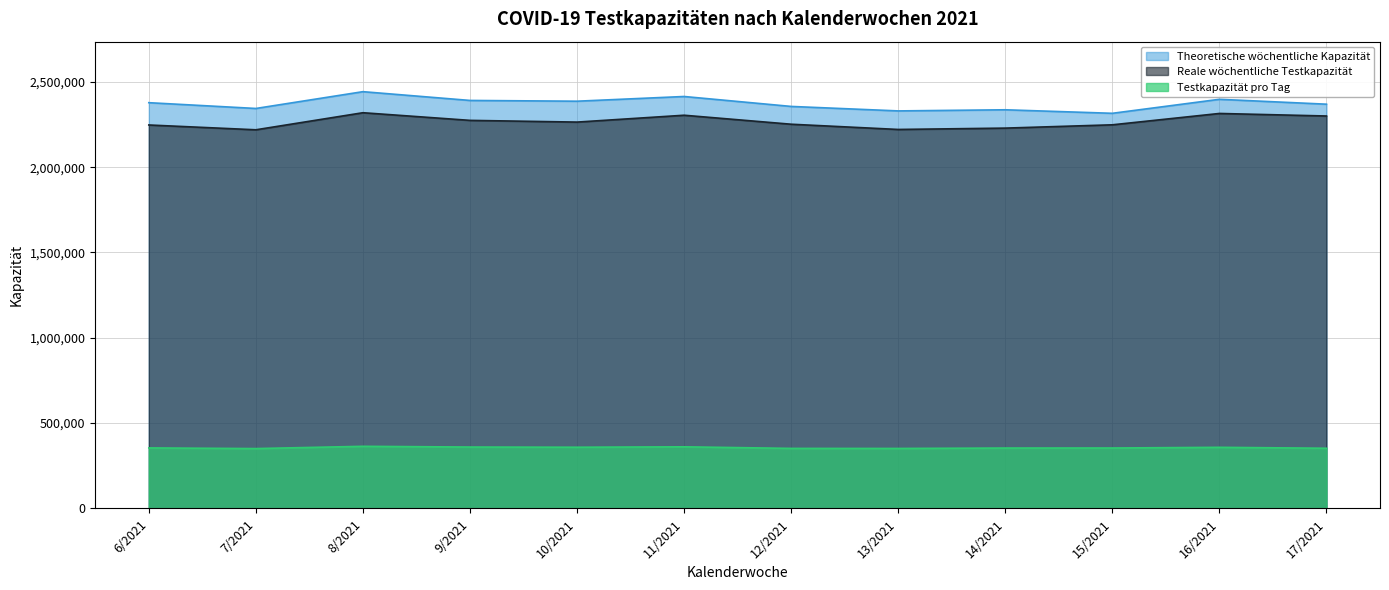

Reading left to right, extract all data points from this chart.

Testkapazität pro Tag: 6/2021=354485	7/2021=350601	8/2021=363862	9/2021=359585	10/2021=358485	11/2021=360911	12/2021=351649	13/2021=351313	14/2021=353705	15/2021=353935	16/2021=357961	17/2021=352491
Theoretische wöchentliche Kapazität: 6/2021=2378145	7/2021=2344260	8/2021=2442710	9/2021=2391289	10/2021=2386839	11/2021=2414443	12/2021=2356203	13/2021=2329923	14/2021=2336559	15/2021=2315917	16/2021=2397963	17/2021=2369333
Reale wöchentliche Testkapazität: 6/2021=2247447	7/2021=2219267	8/2021=2319328	9/2021=2274497	10/2021=2264447	11/2021=2304591	12/2021=2251915	13/2021=2221205	14/2021=2229117	15/2021=2248479	16/2021=2315015	17/2021=2300095